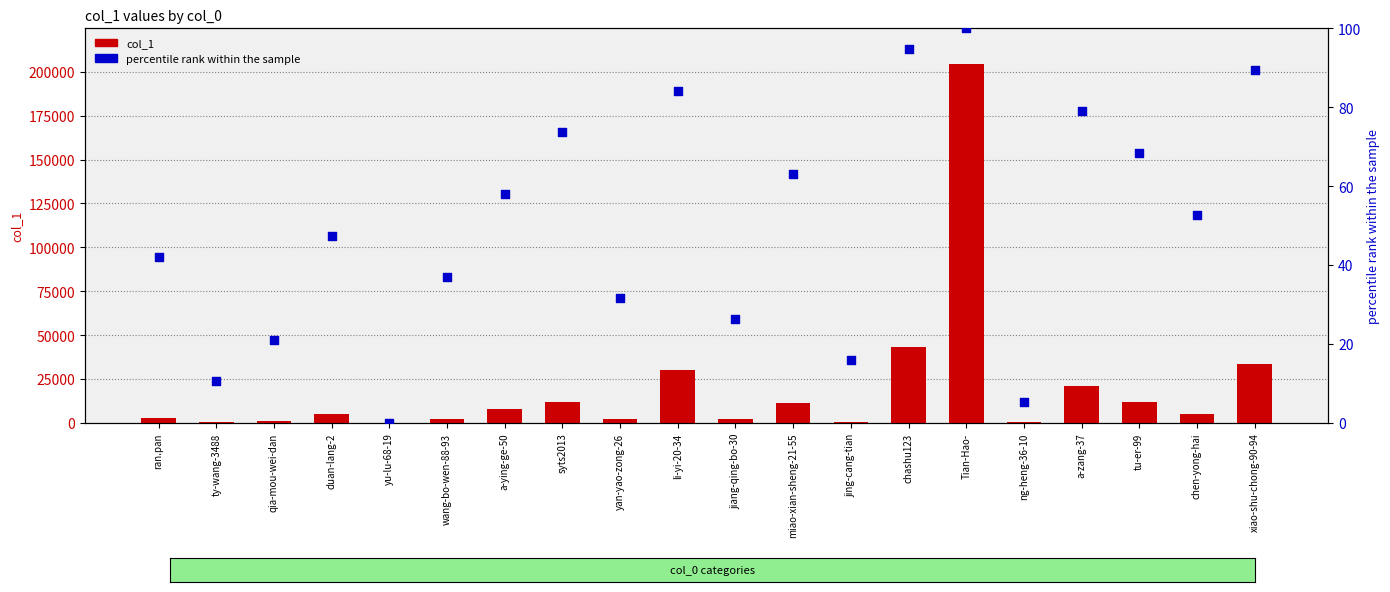

Which series has the widest spread of Y values?

col_1